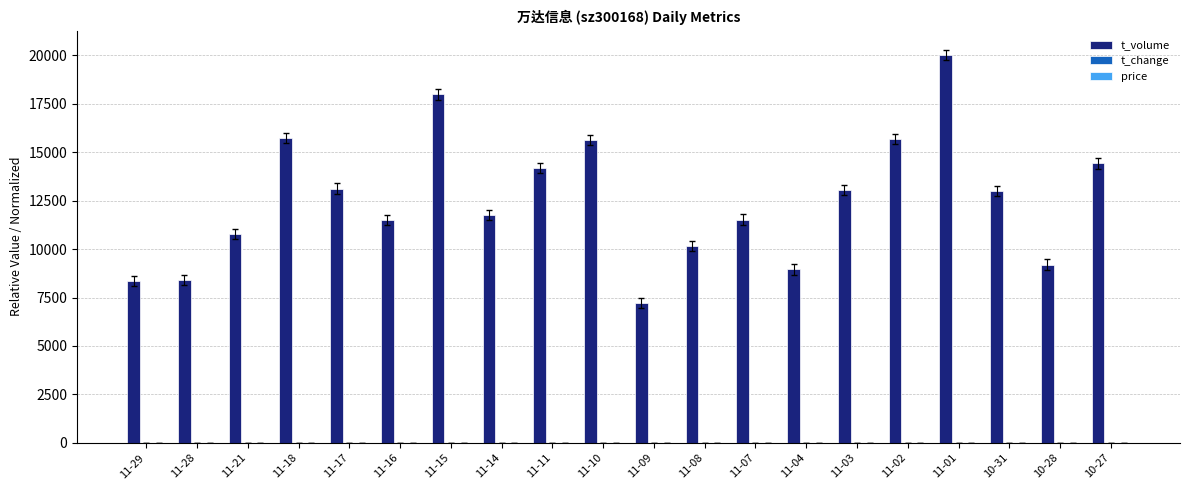

Between 11-21 and 10-31, which series saw the biggest shift?

t_volume